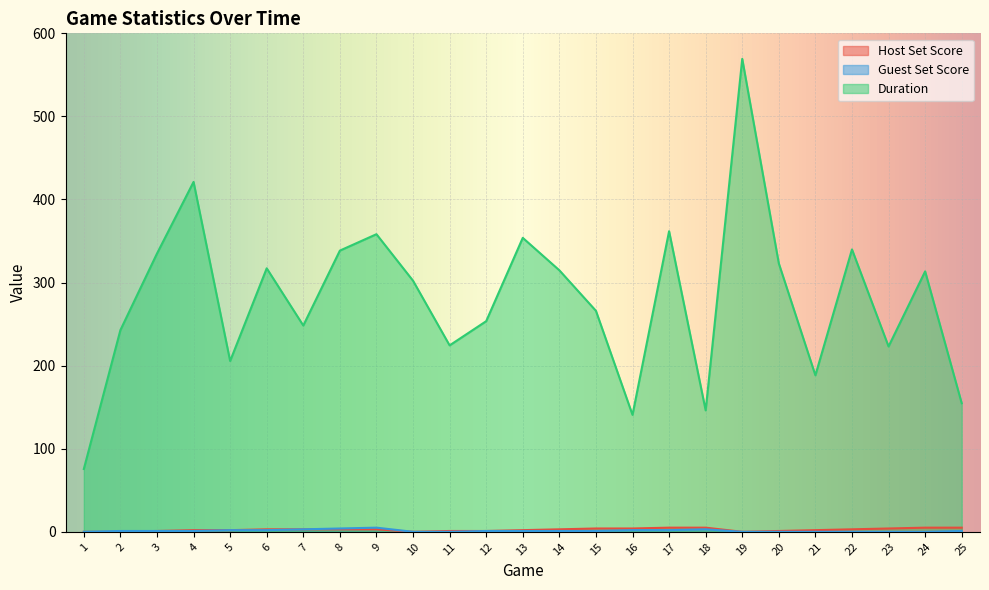

What is the greatest value displayed?

569.3